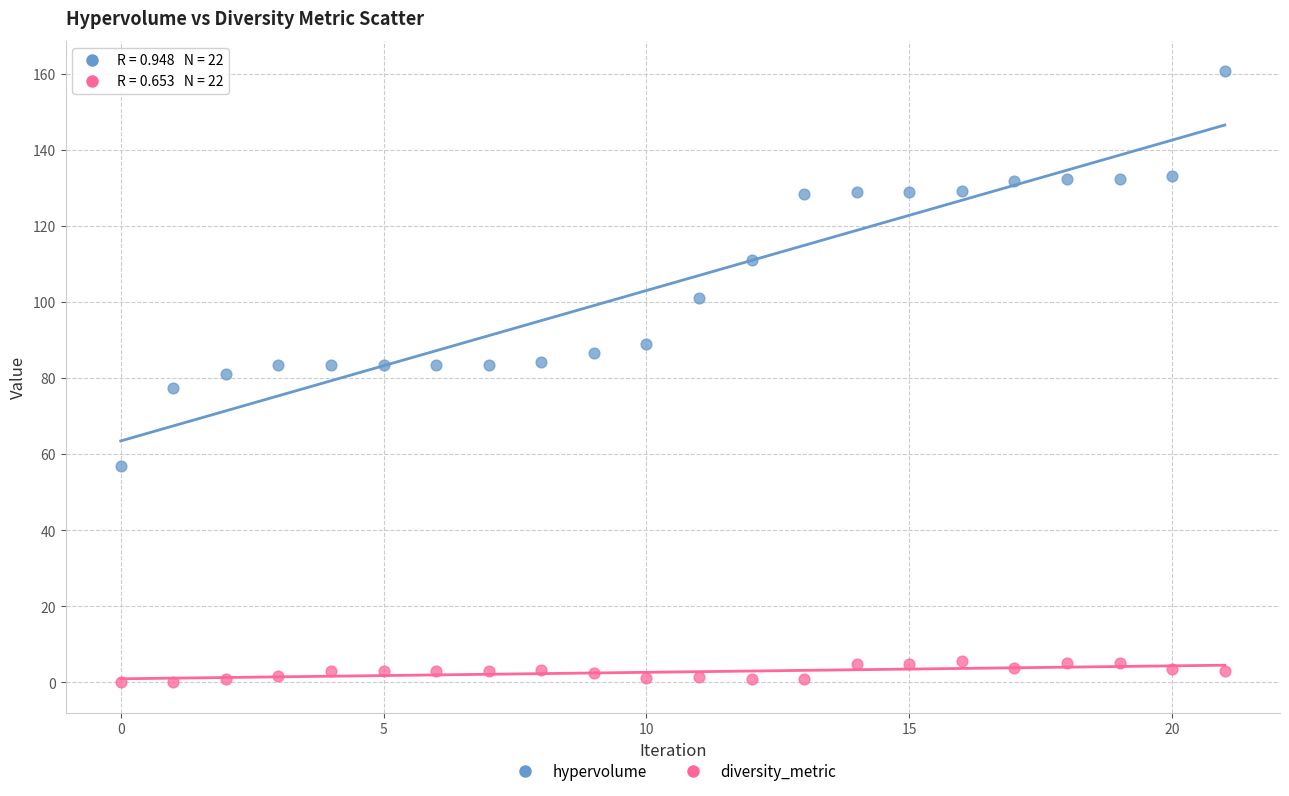

What are all the series names shown in the legend?

hypervolume, diversity_metric